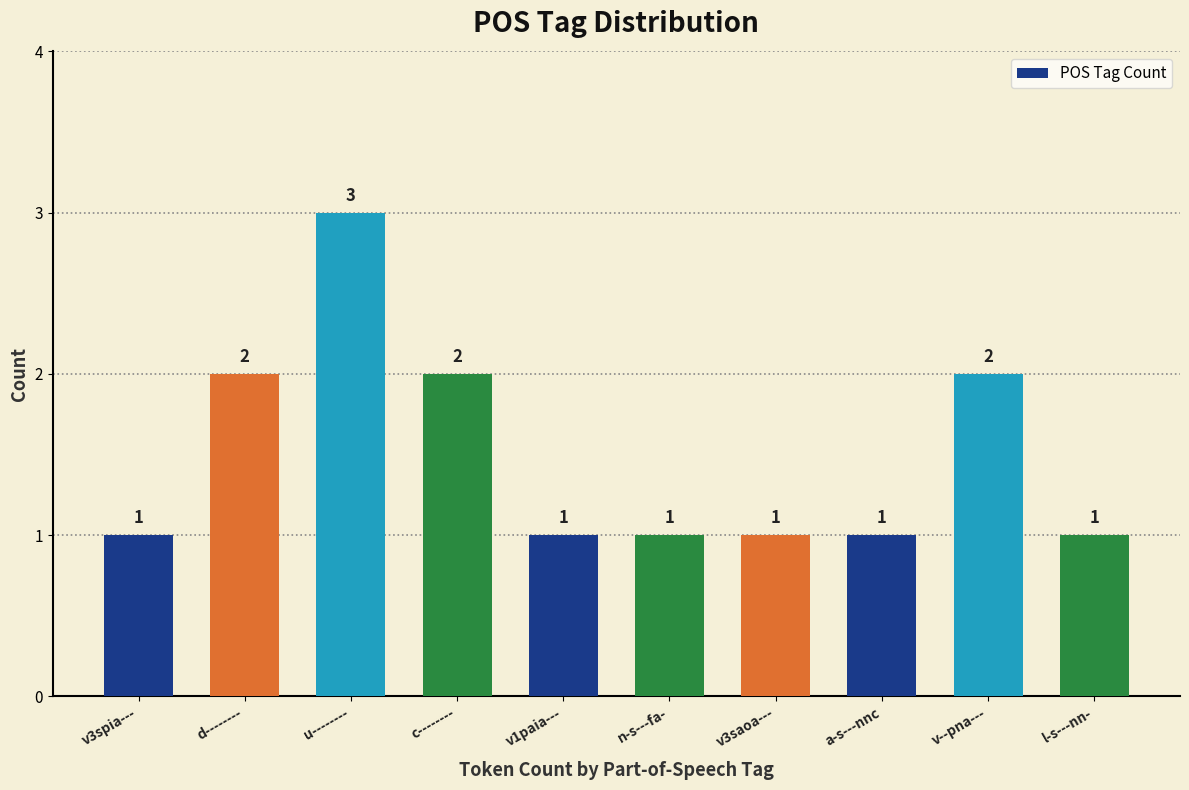

Is it true that the value at d-------- is 2?

True